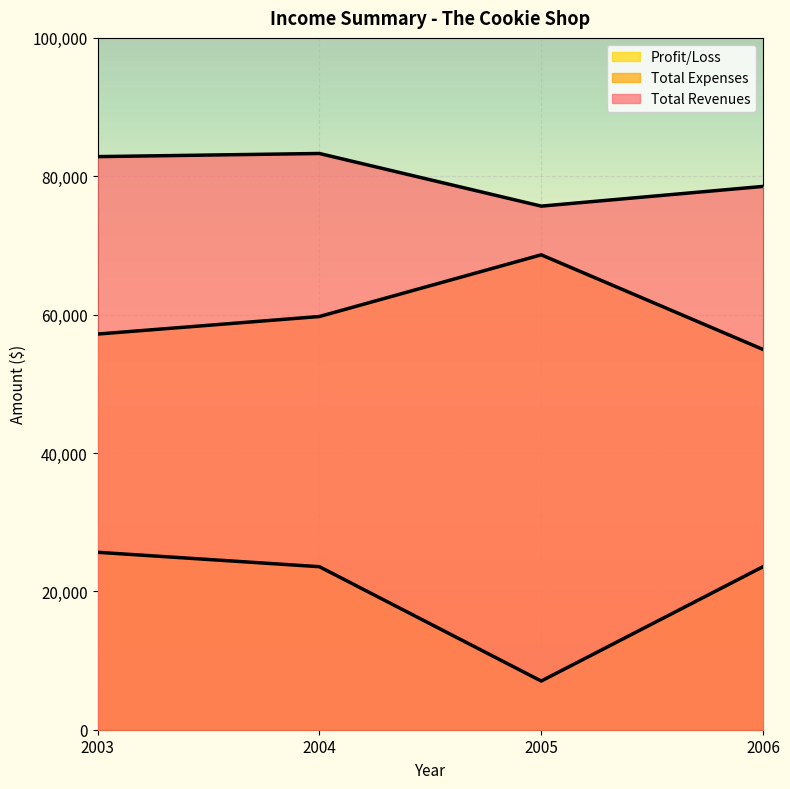

Rank the series at 2006 from lowest to highest value.

Profit/Loss, Total Expenses, Total Revenues